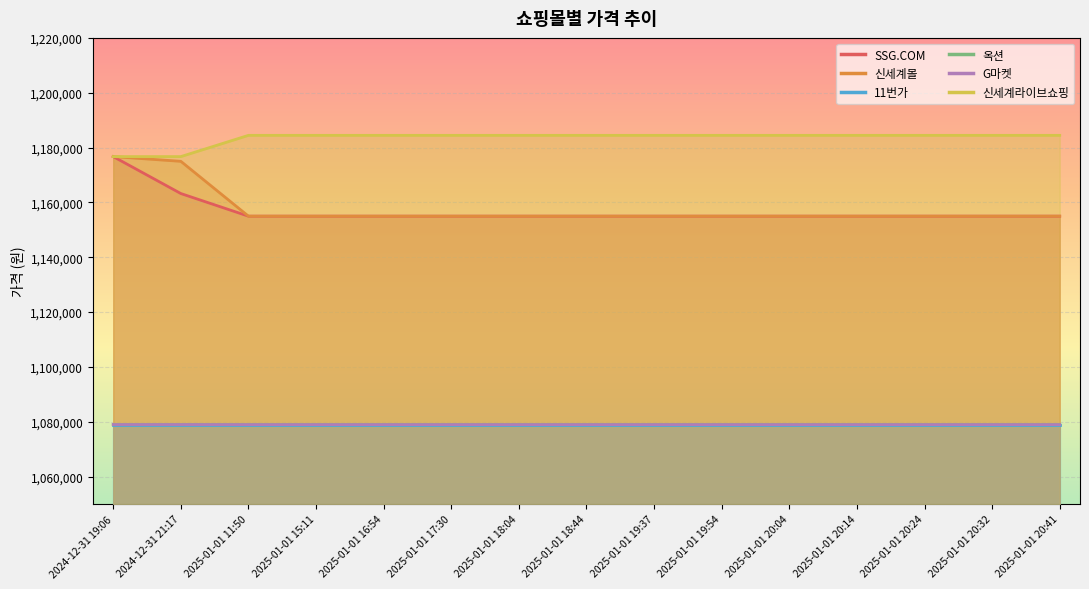

What is the label of the 14th point from the right?

2024-12-31 21:17